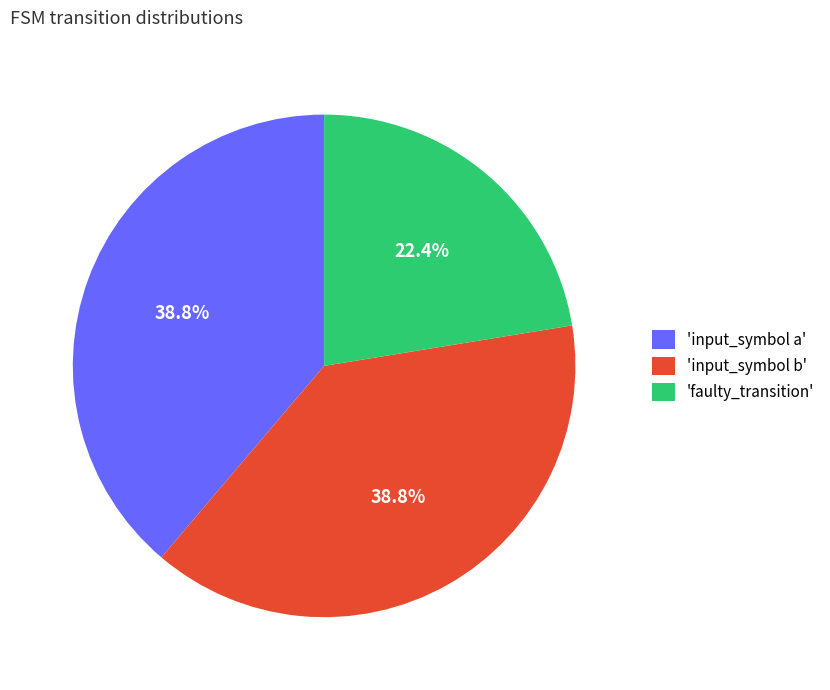

Does any single category account for the majority?

No